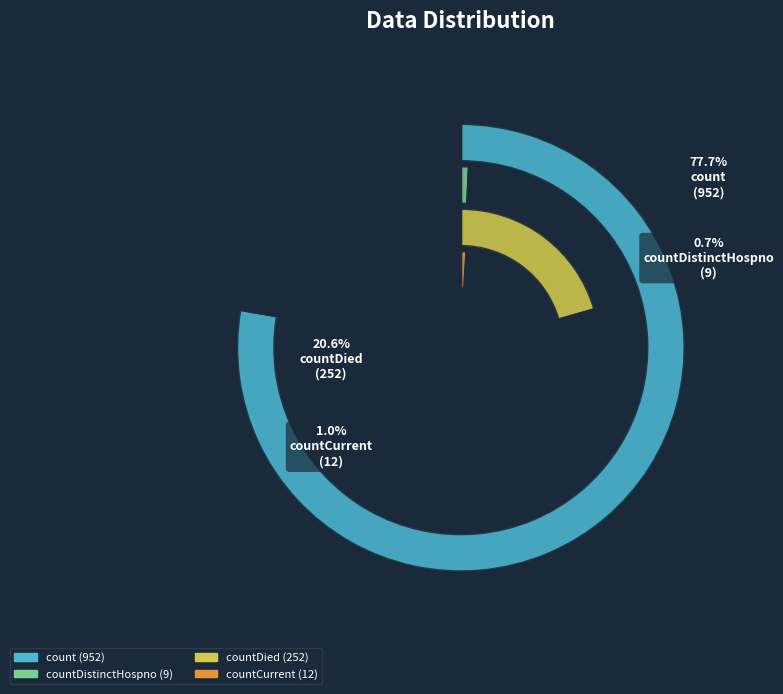

To the nearest percent, what portion does countDied represent?

21%